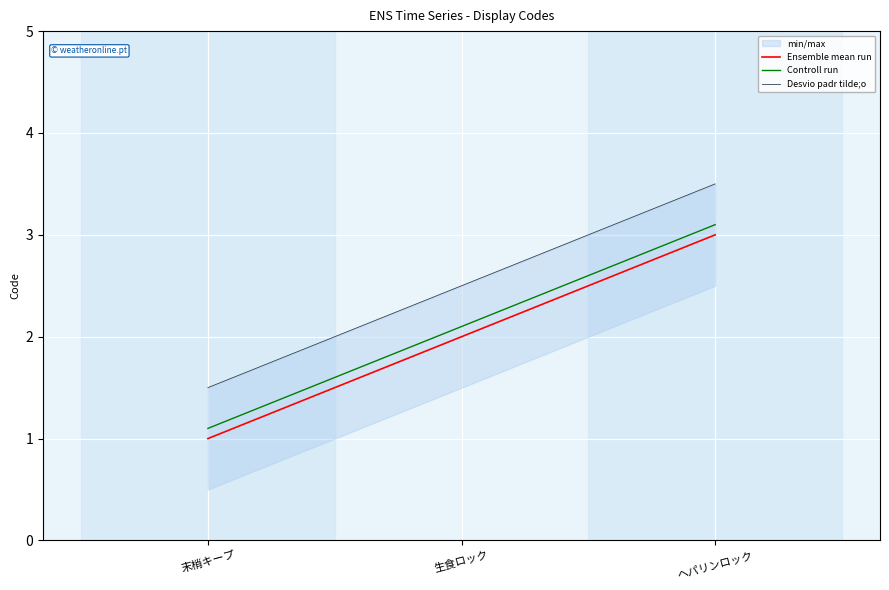

What is the average value of the Desvio padr tilde;o series?

2.5